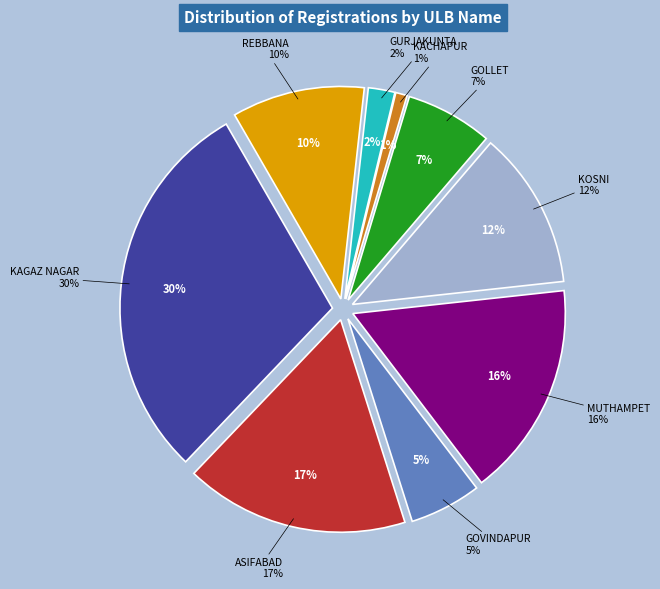

Which category has the smallest portion of the pie?

KACHAPUR